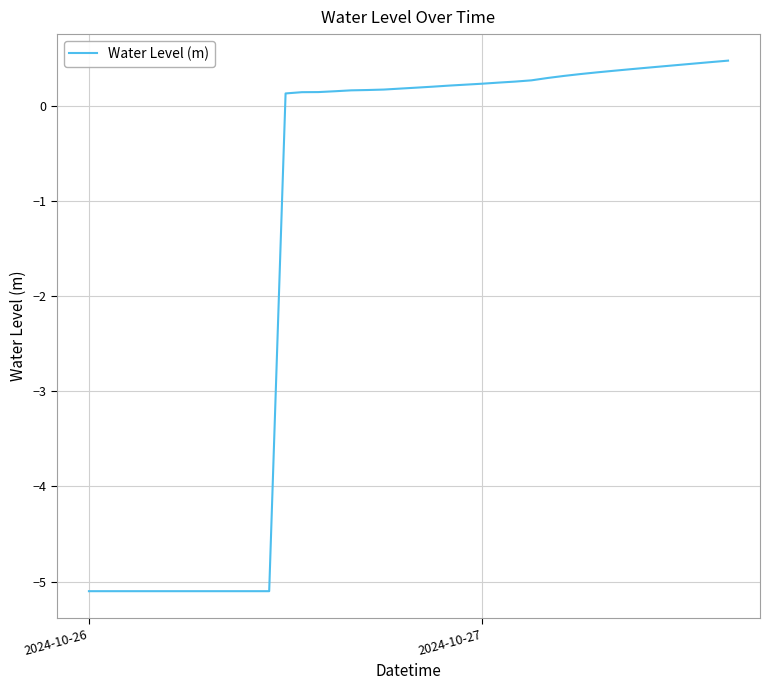

What is the difference between the maximum and minimum values?

5.6